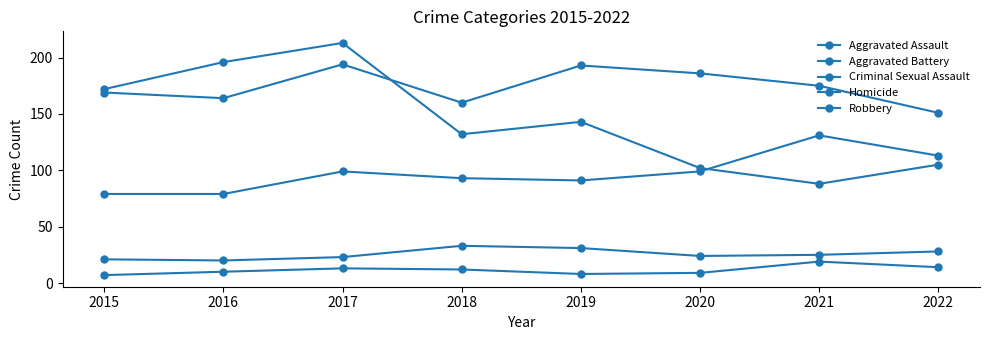

Is this an area chart (filled region under the line)?

No